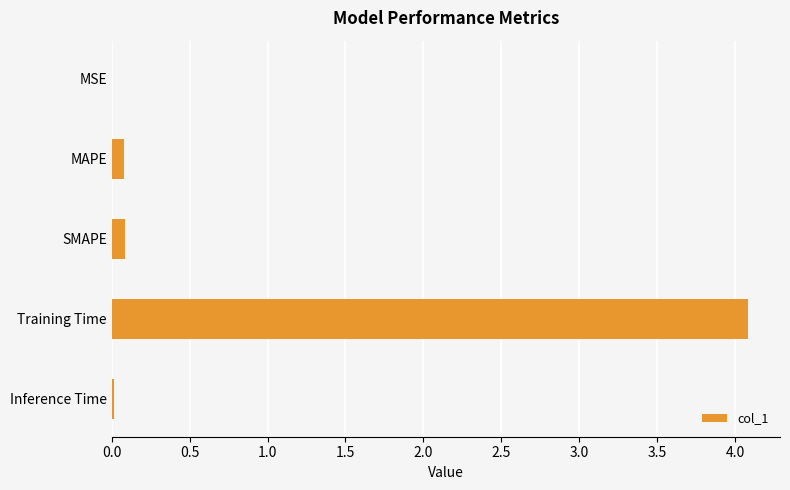

At which category does the chart reach its peak across all series?

Training Time